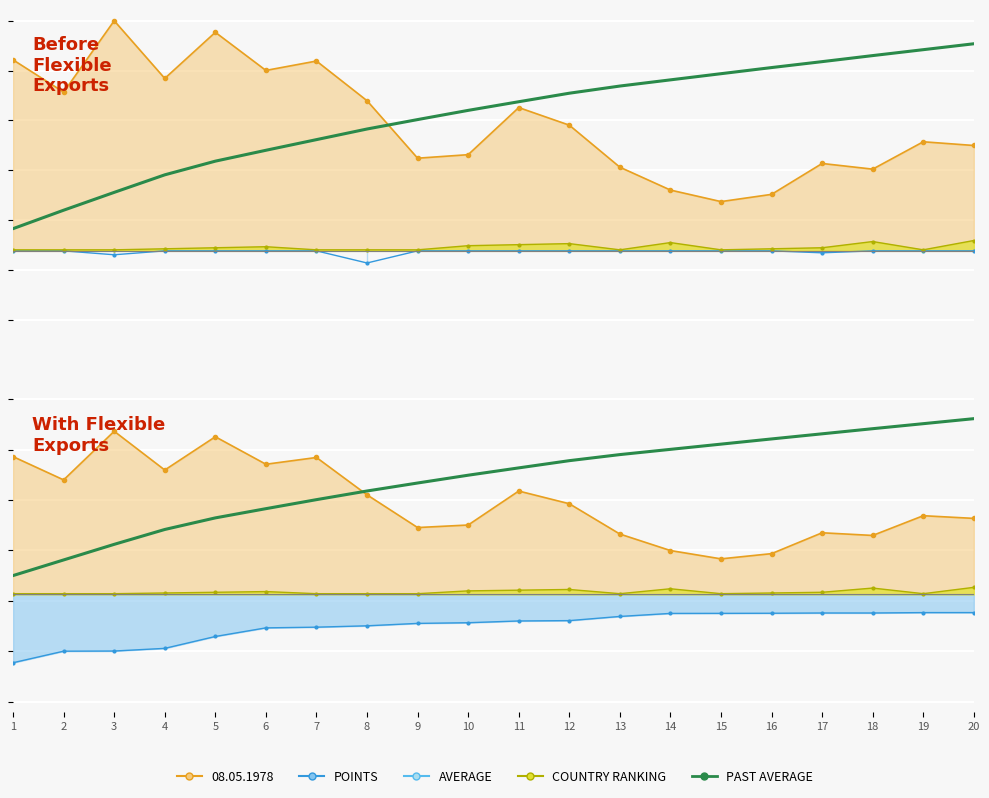

Is the value of AVERAGE SOC at 5 greater than the value of PAST AVERAGE at 3?

Yes